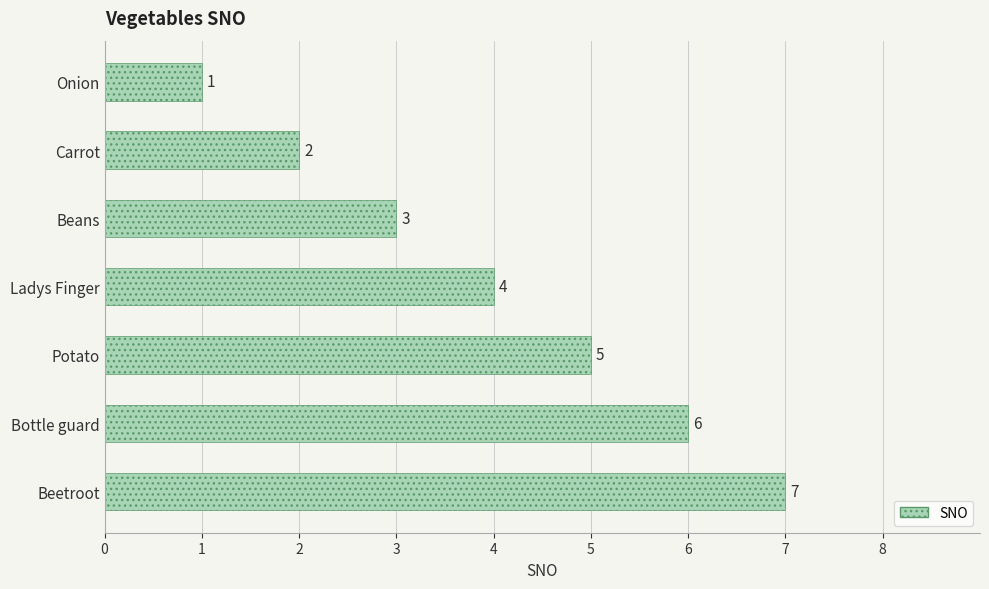

Is it true that the value at Ladys Finger is 4?

True